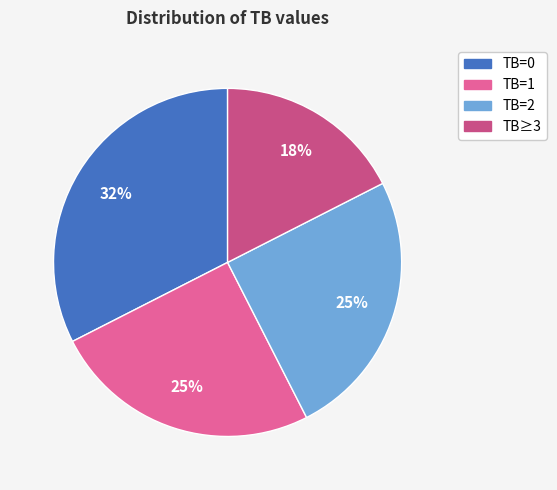

To the nearest percent, what is the average slice percentage?

25%